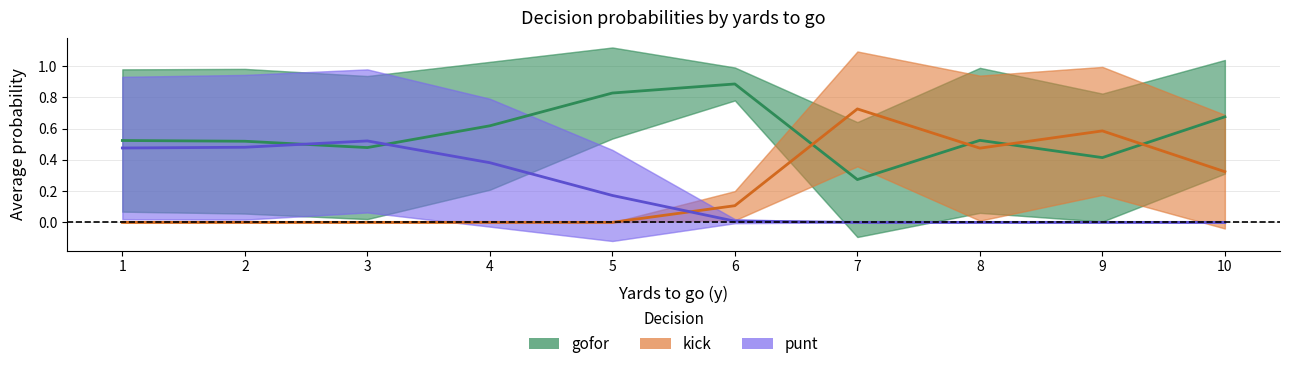

Which category has the lowest value across all series?

1